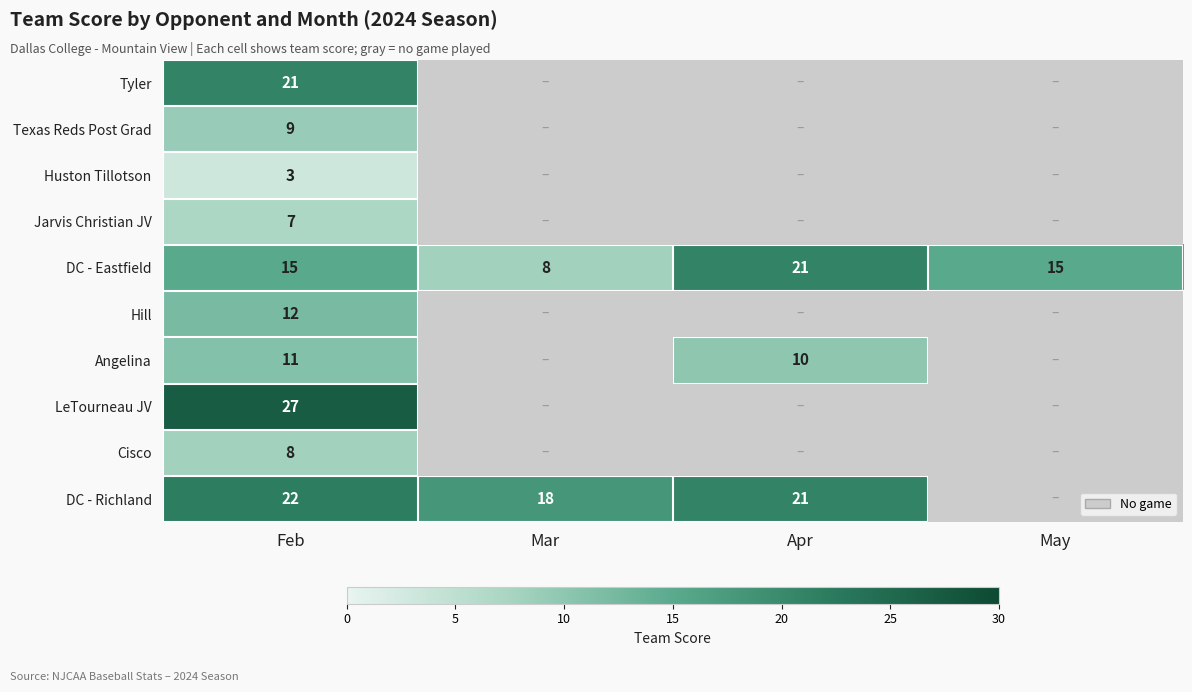

At which category does the chart reach its minimum across all series?

Feb